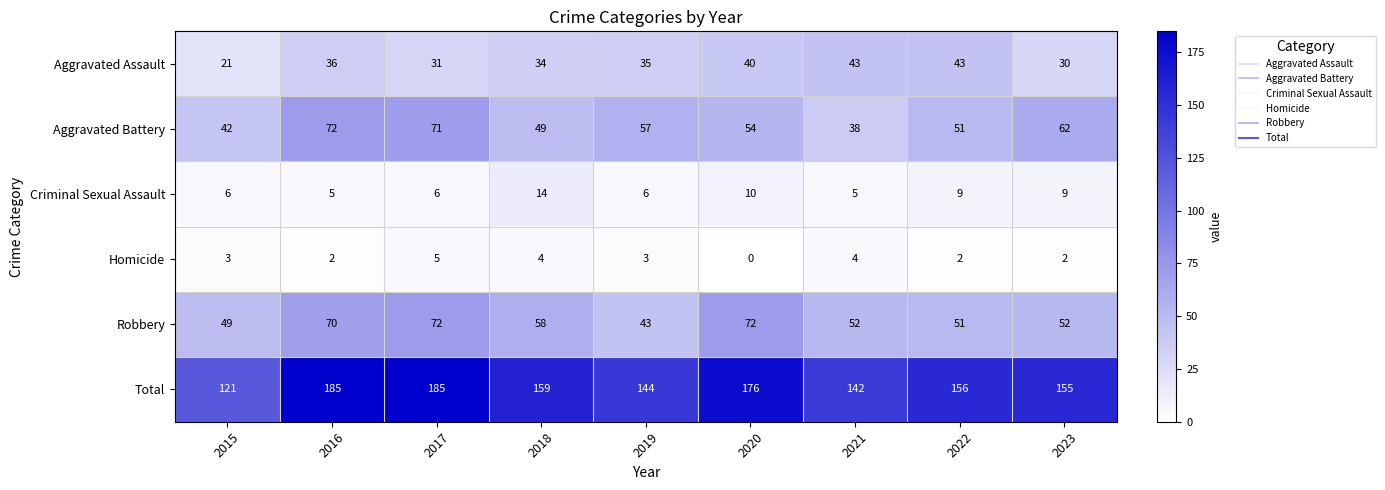

Where is Total nearest to the value 153?

2023